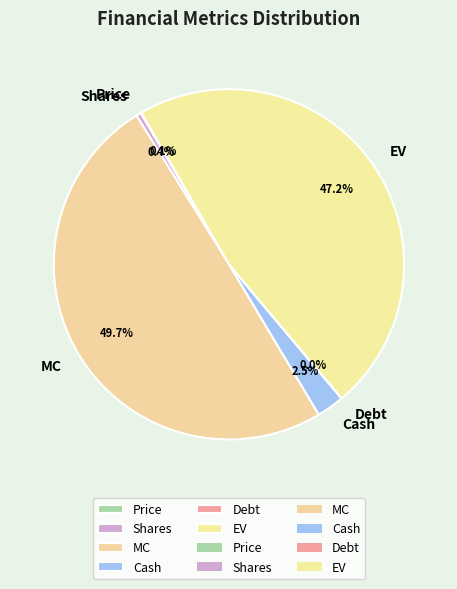

Do EV and Shares together represent more than half of the pie?

No